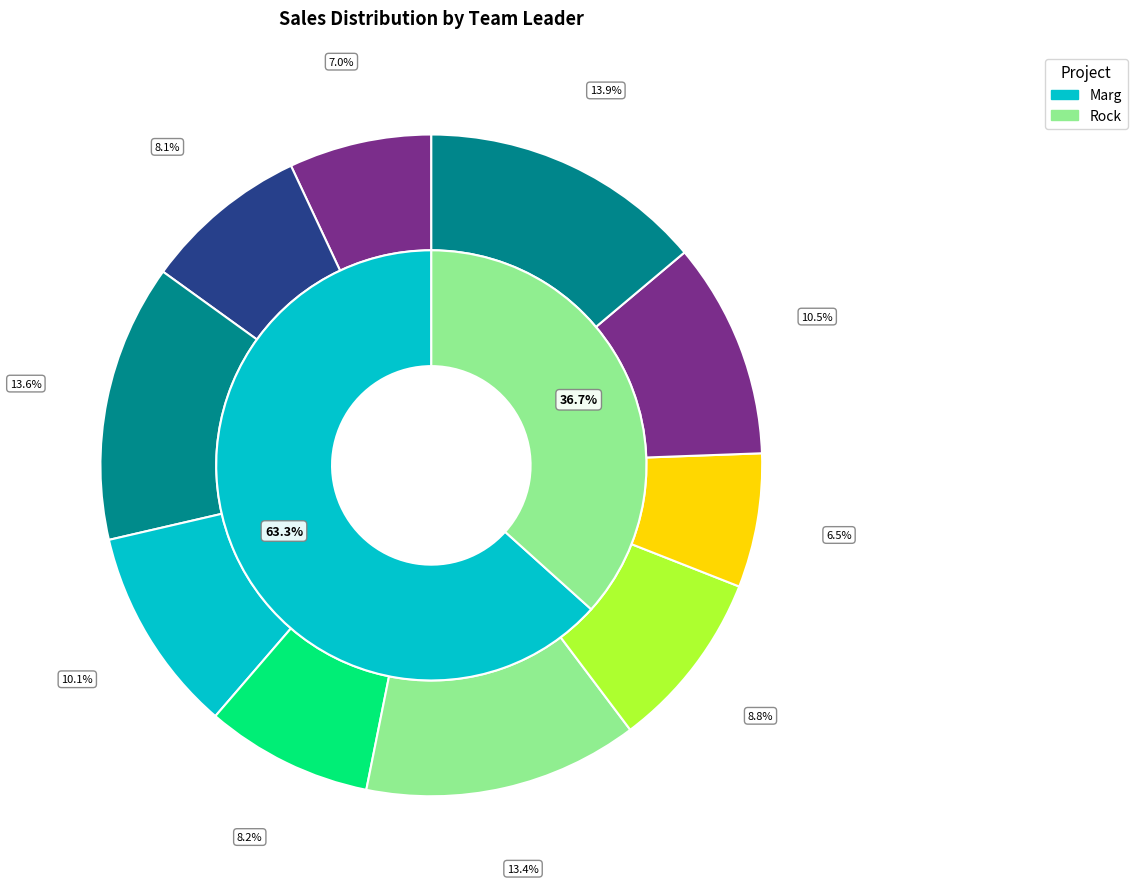

Which slice is the smallest?

Arjun Pandey